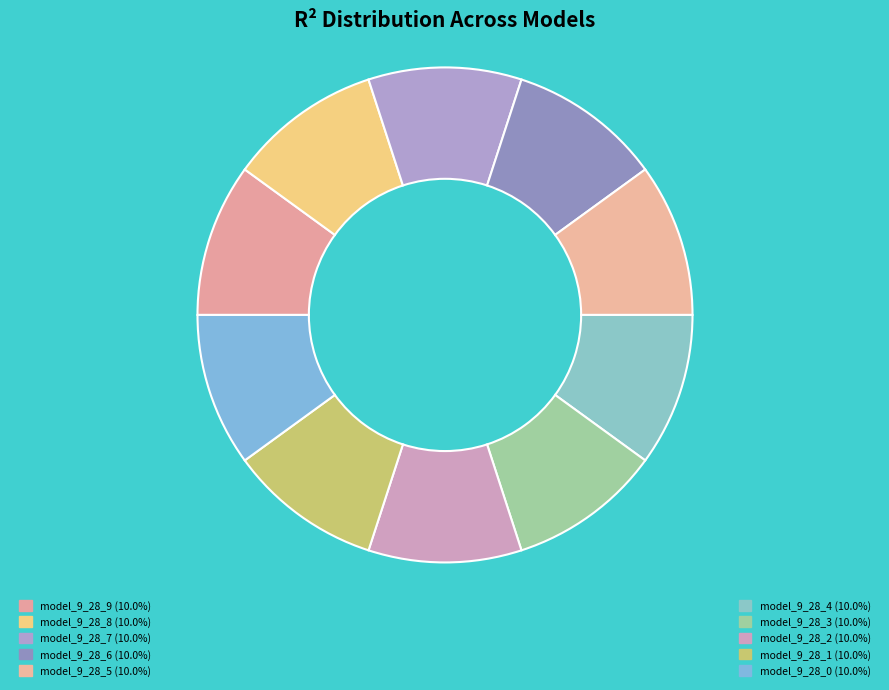

How many slices are in this pie chart?

10